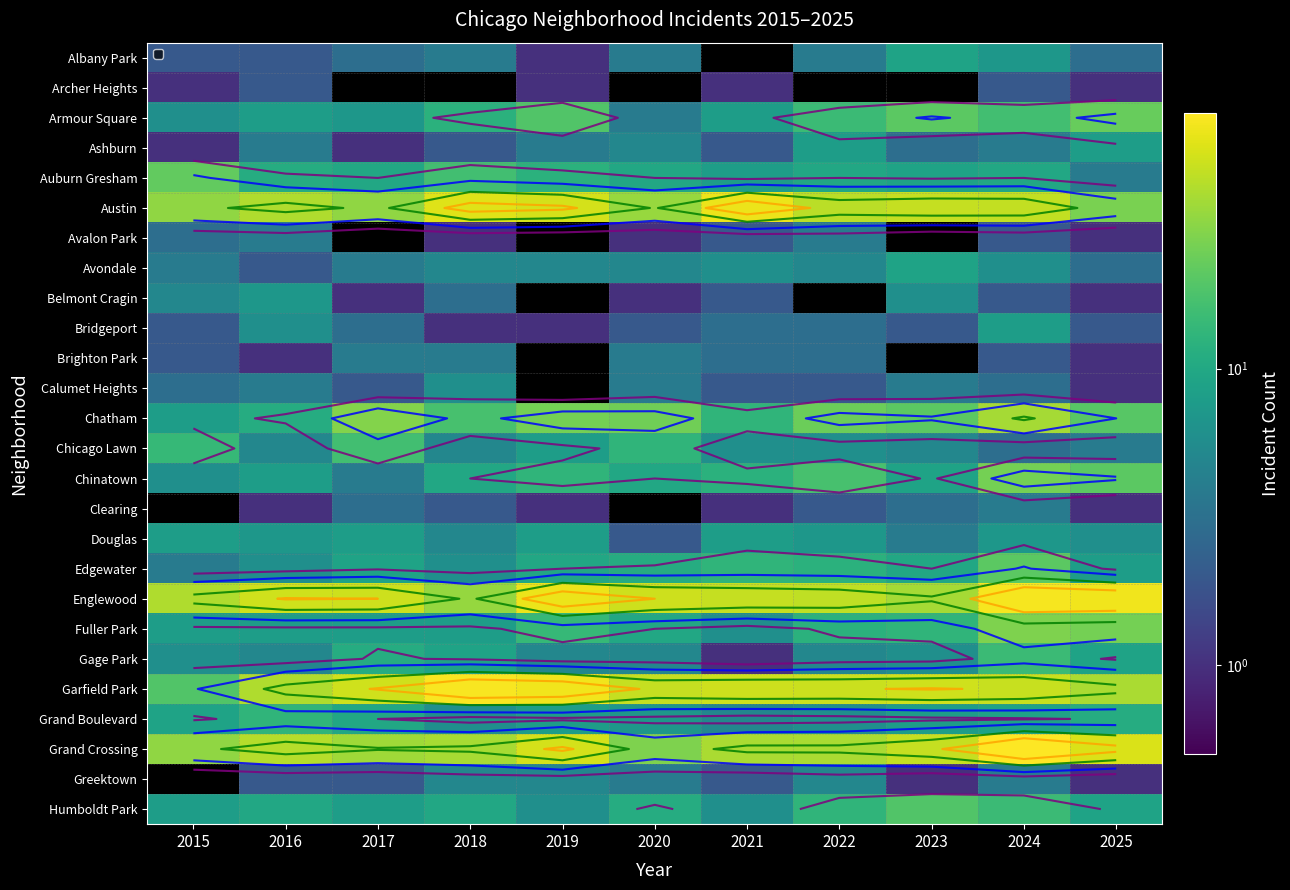

Which has a higher value, 2017 or 2015?

2017